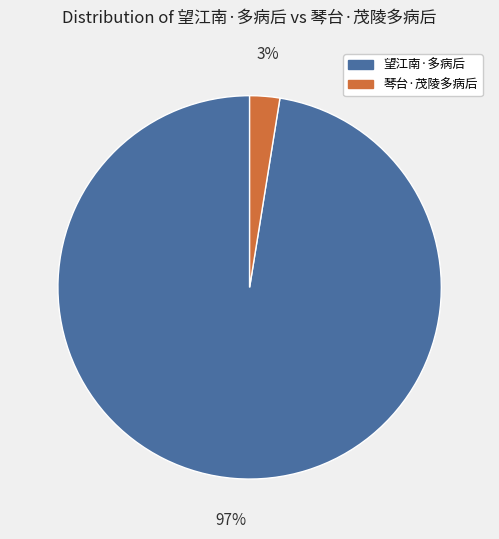

What is the largest slice in the pie chart?

望江南·多病后